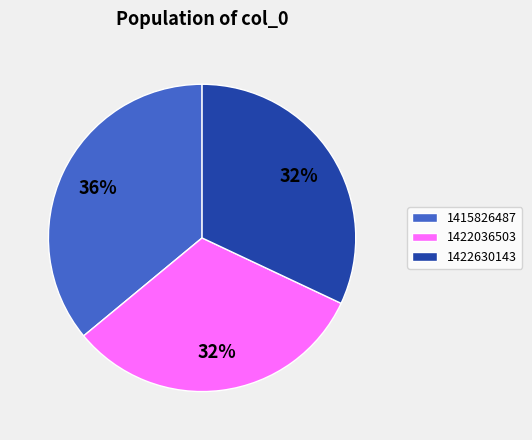

How many segments does this pie chart have?

3